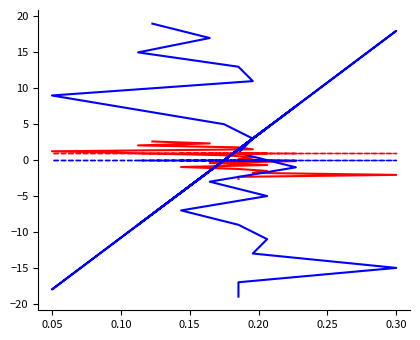

Which series ends up on top after the final intersection of Row and Intensity_var?

Row